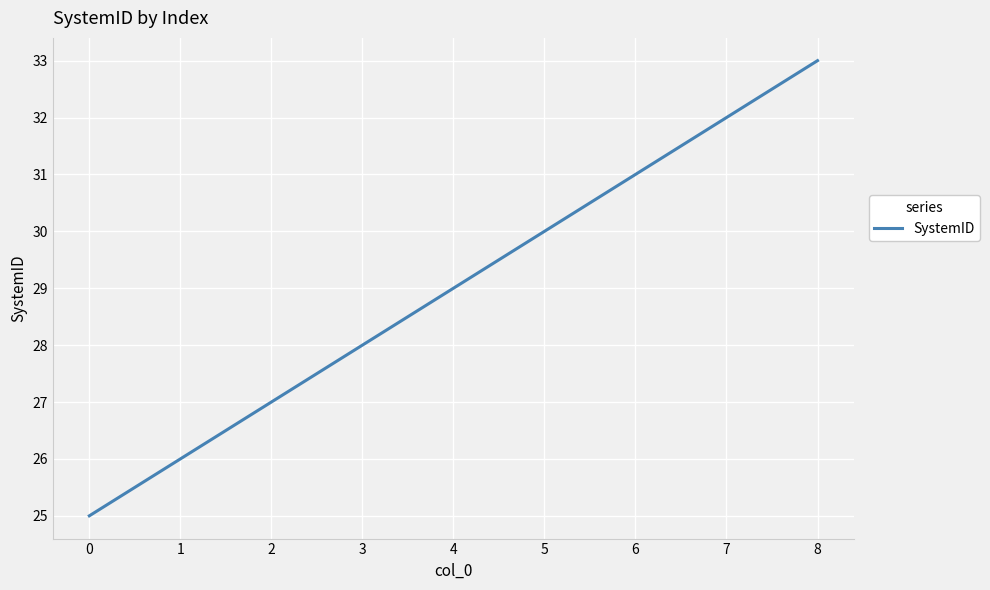

Rank the categories by value from lowest to highest.

0, 1, 2, 3, 4, 5, 6, 7, 8